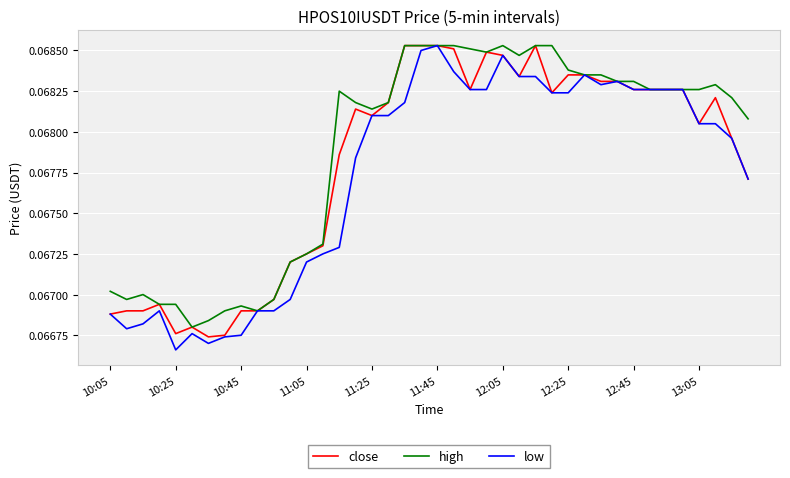

At how many categories does at least one series exceed 0?

40